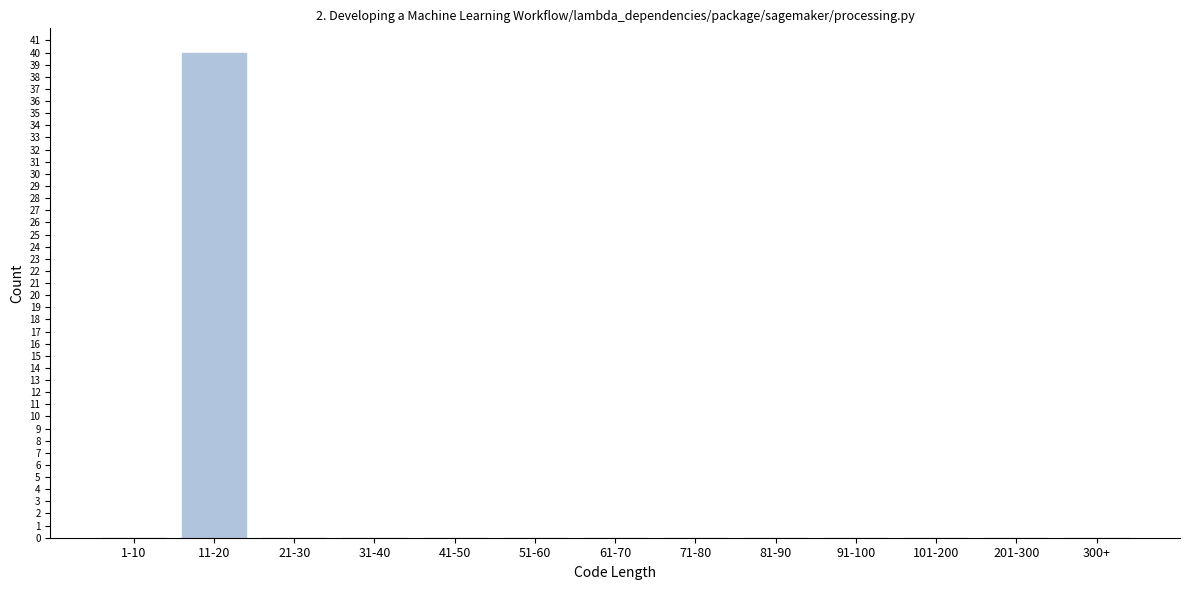

Reading right to left, what are all the values shown in this chart?

300+=0	201-300=0	101-200=0	91-100=0	81-90=0	71-80=0	61-70=0	51-60=0	41-50=0	31-40=0	21-30=0	11-20=40	1-10=0